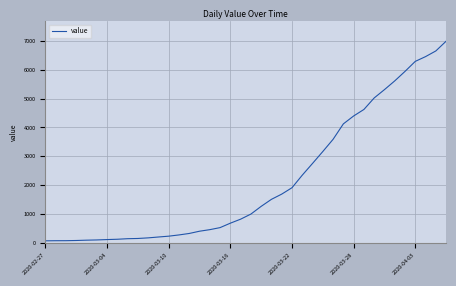

What is the maximum value shown in the chart?

6995